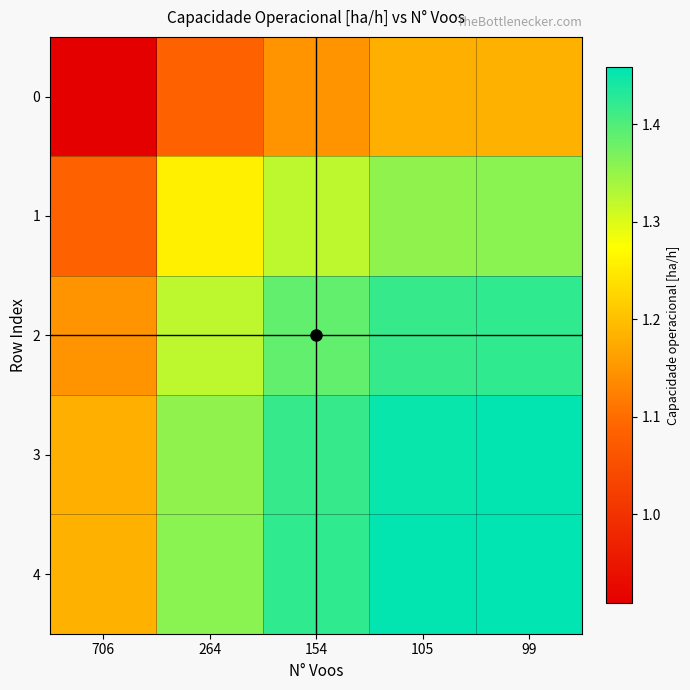

What is the minimum value shown in the chart?

0.9